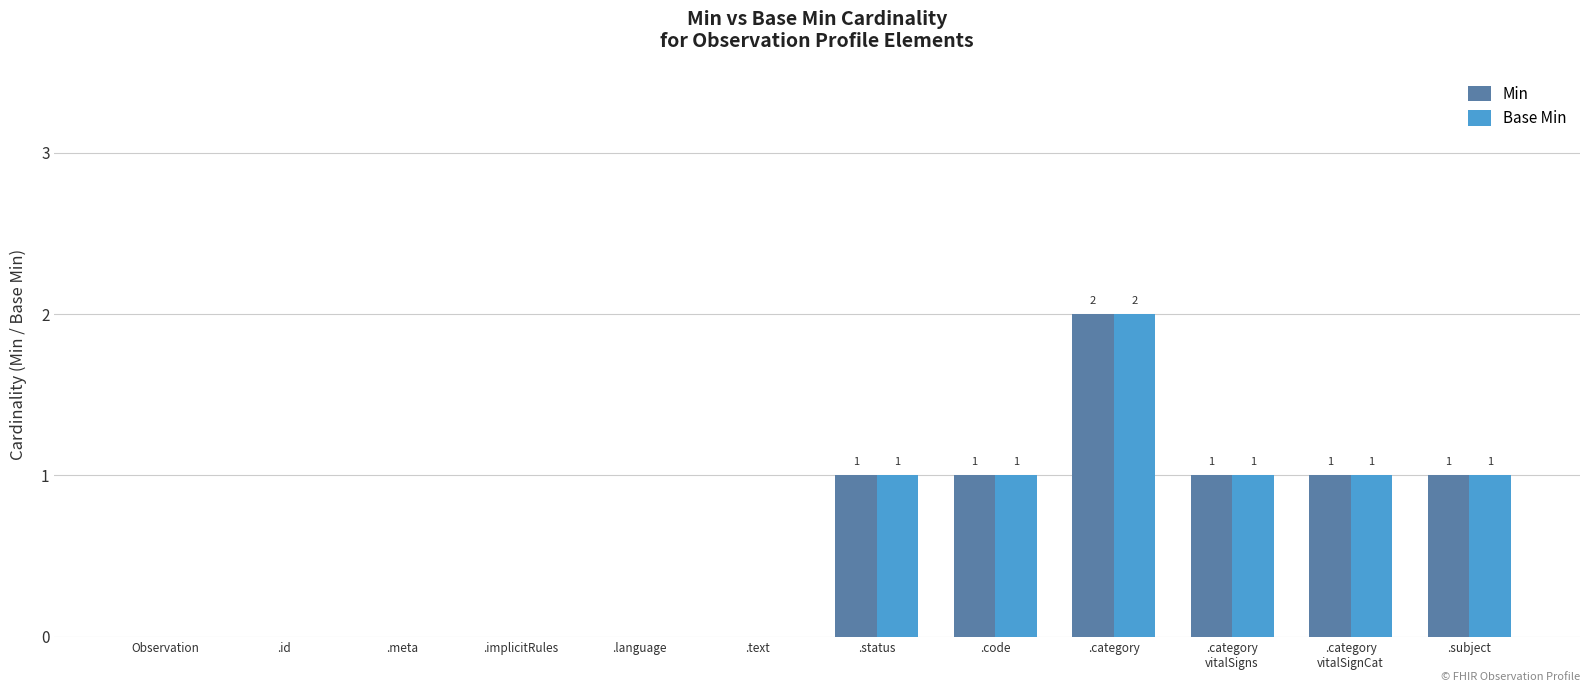

At which category is the sum across all series the highest?

.category